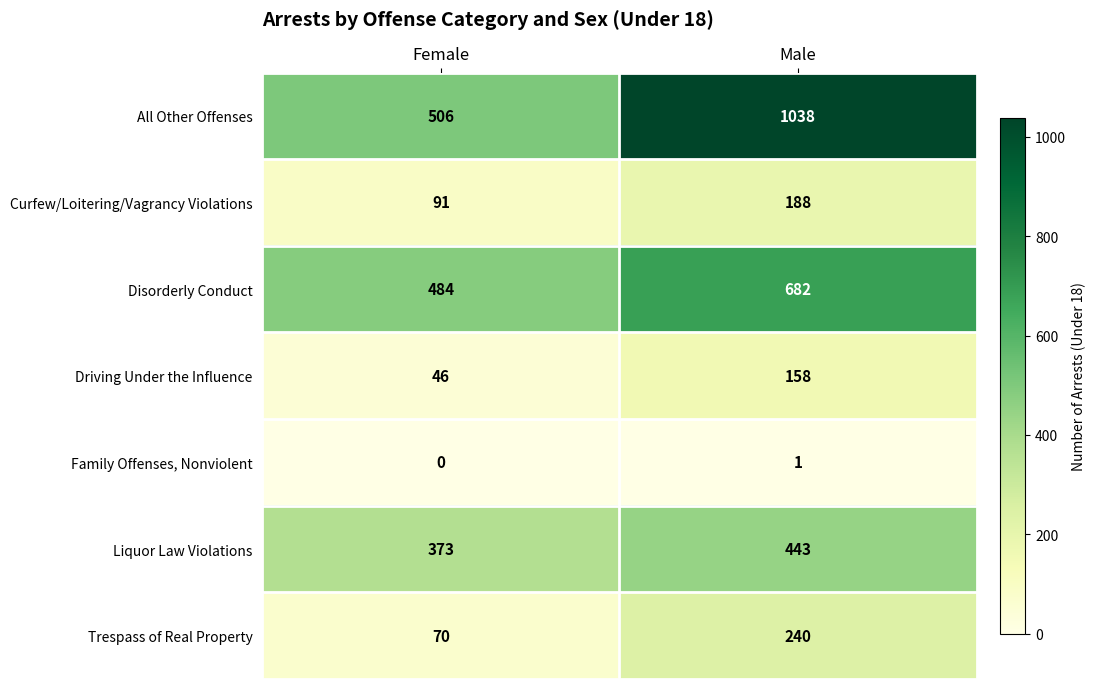

At how many categories does at least one series exceed 617?

1